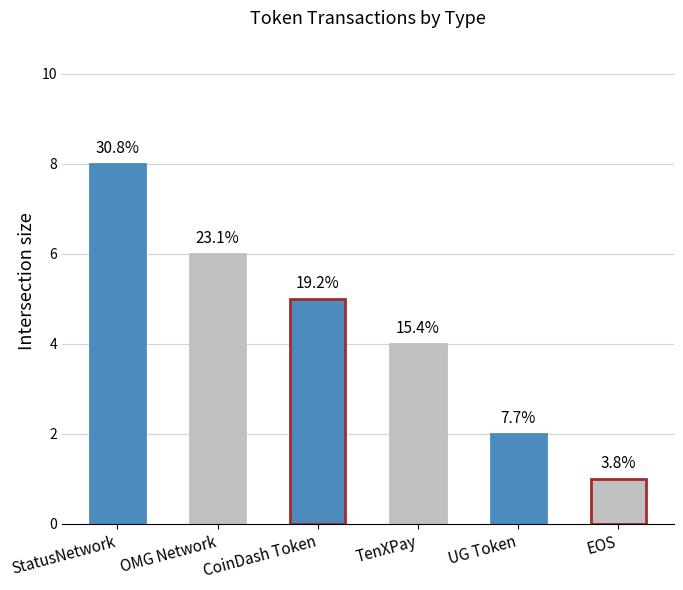

How many bars are there in total?

6